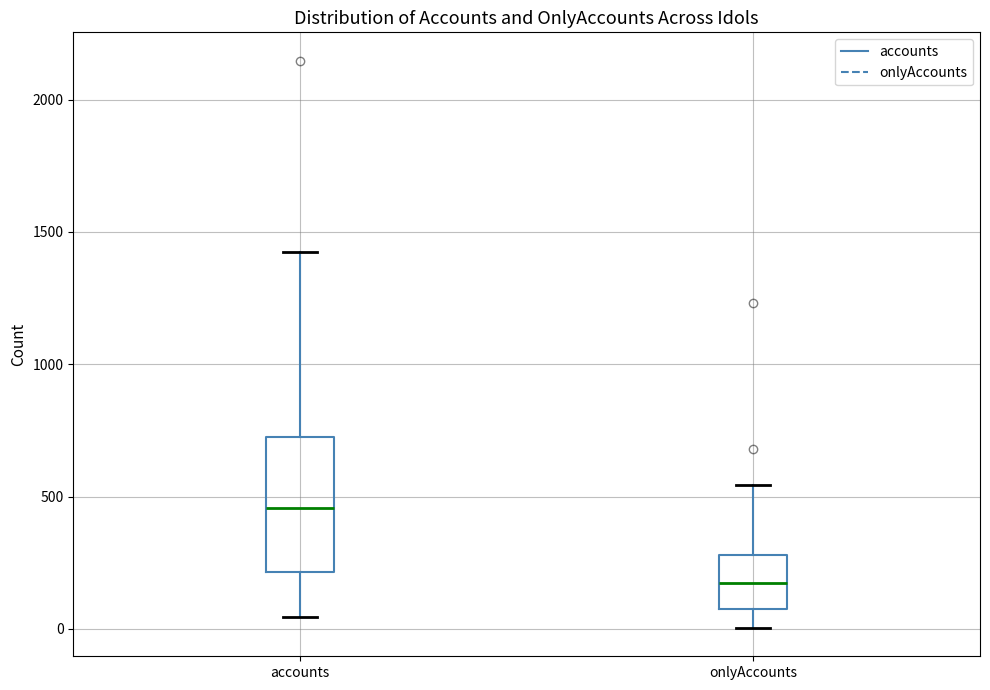

Reading left to right, read every box against the y-axis: the position of its median line, the range the box covers, and the ends of its whiskers. The values are not printed on the chart, so give them approximately, as read against the axis.

accounts: median 450, box 200 to 750, whiskers 50 to 1450
onlyAccounts: median 150, box 100 to 300, whiskers 0 to 550